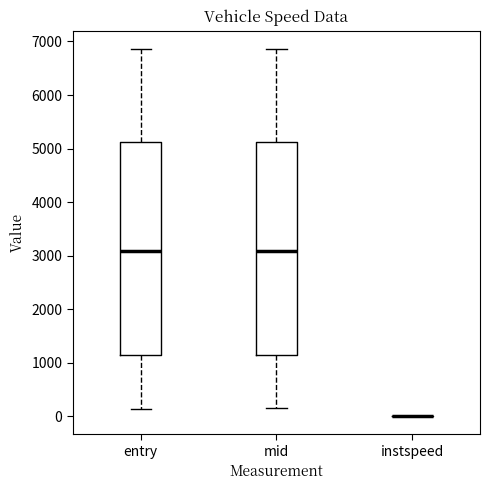

Reading left to right, transcribe this box plot: for each box, give where its median line is, the range the box spans, and where its two whiskers end, as read against the y-axis. The values are not printed on the chart, so give them approximately, as read against the axis.

entry: median 3100, box 1100 to 5100, whiskers 100 to 6900
mid: median 3100, box 1200 to 5100, whiskers 100 to 6900
instspeed: box collapsed to a line at 0, whiskers 0 to 0